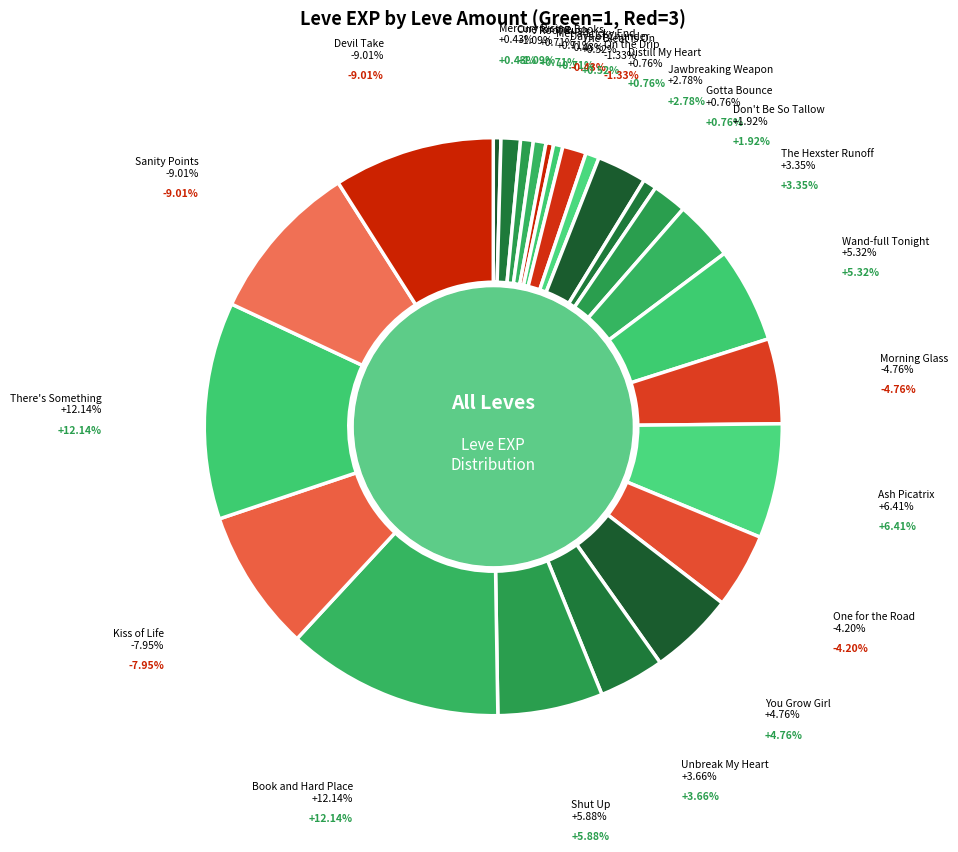

What percentage is the Jawbreaking Weapon slice, to the nearest percent?

3%